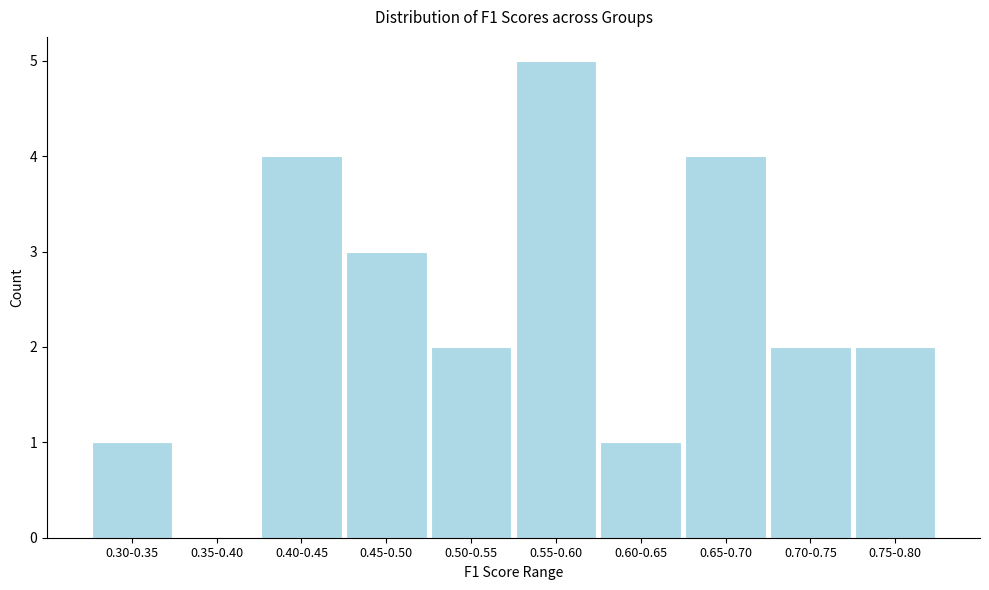

Reading left to right, list all the values displayed in this chart.

0.30-0.35=1	0.35-0.40=0	0.40-0.45=4	0.45-0.50=3	0.50-0.55=2	0.55-0.60=5	0.60-0.65=1	0.65-0.70=4	0.70-0.75=2	0.75-0.80=2